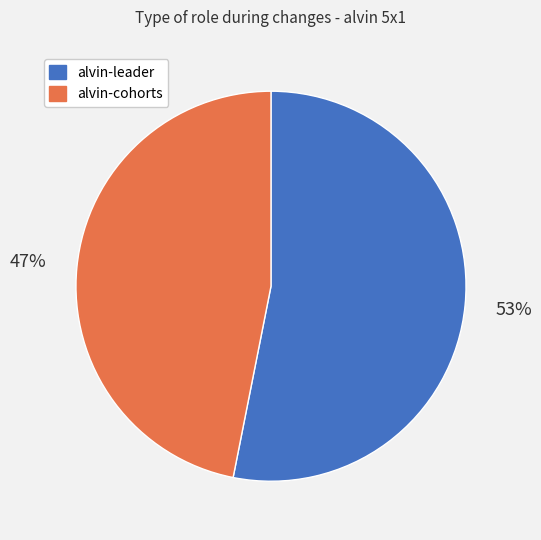

Rank the categories by value from lowest to highest.

alvin-cohorts, alvin-leader